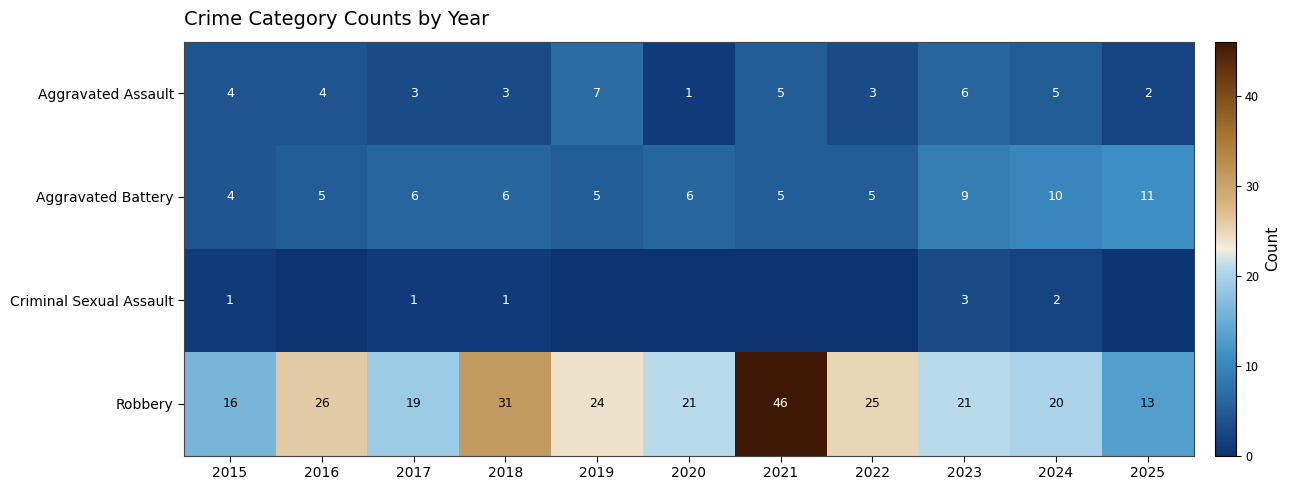

What is the maximum value for Aggravated Assault?

7